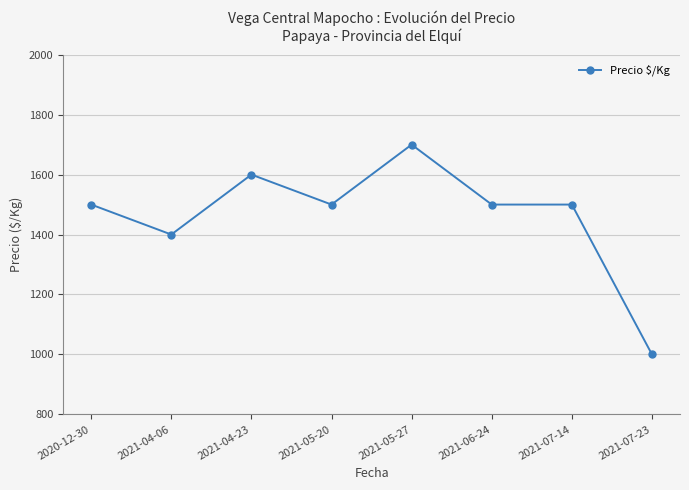

Where is the data nearest to the value 1350?

2021-04-06